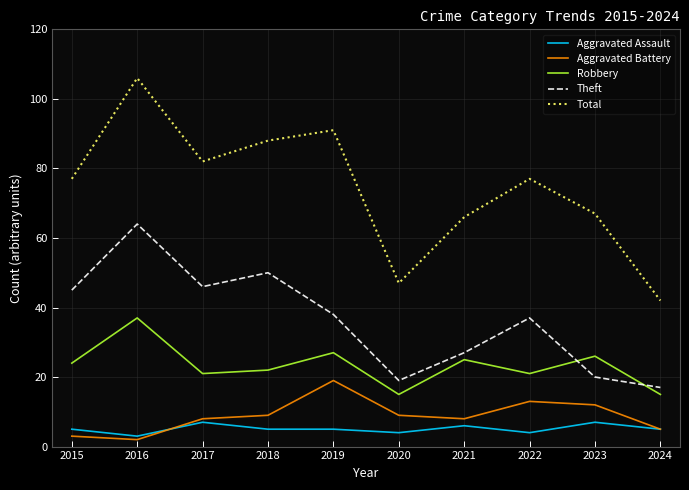

At which category is the sum across all series the highest?

2016